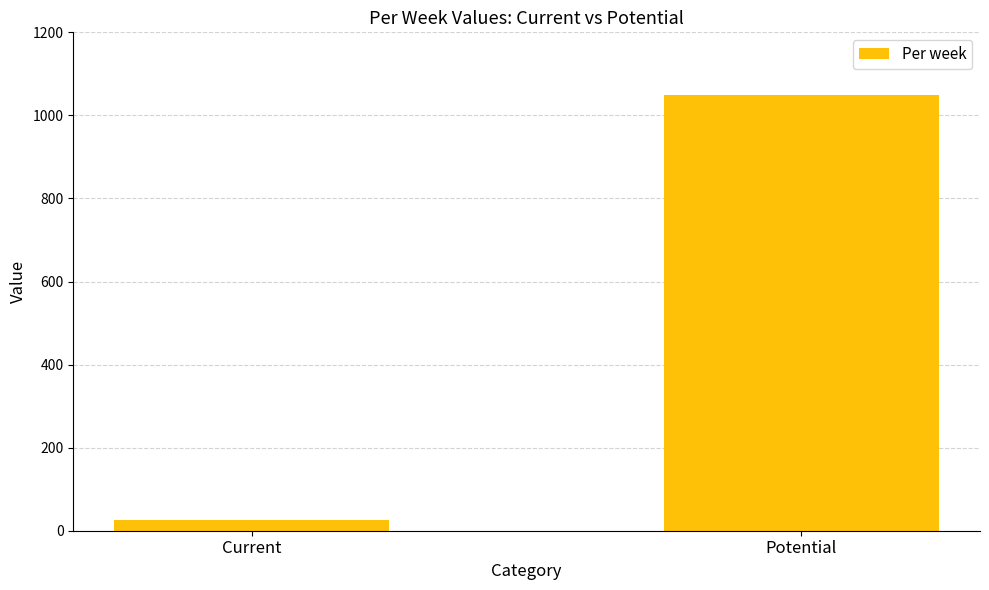

Rank the categories by value from highest to lowest.

Potential, Current